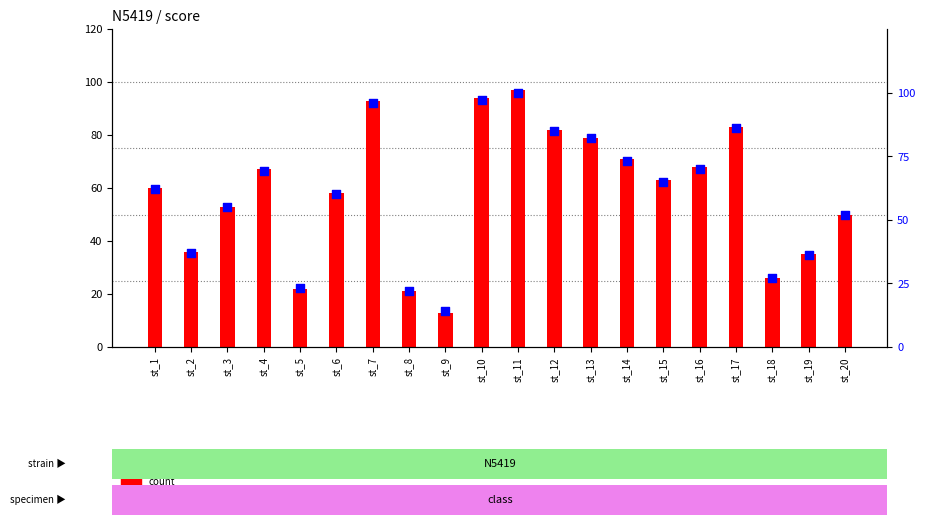

Is the value of percentile rank within the sample at st_18 greater than the value of count at st_16?

No